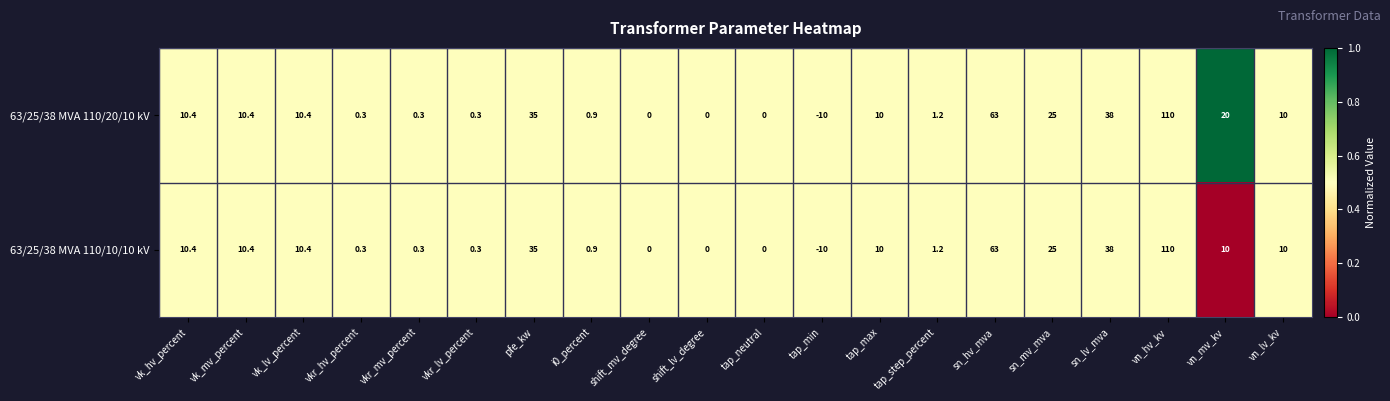

At which label does 63/25/38 MVA 110/20/10 kV first exceed 10?

vk_hv_percent